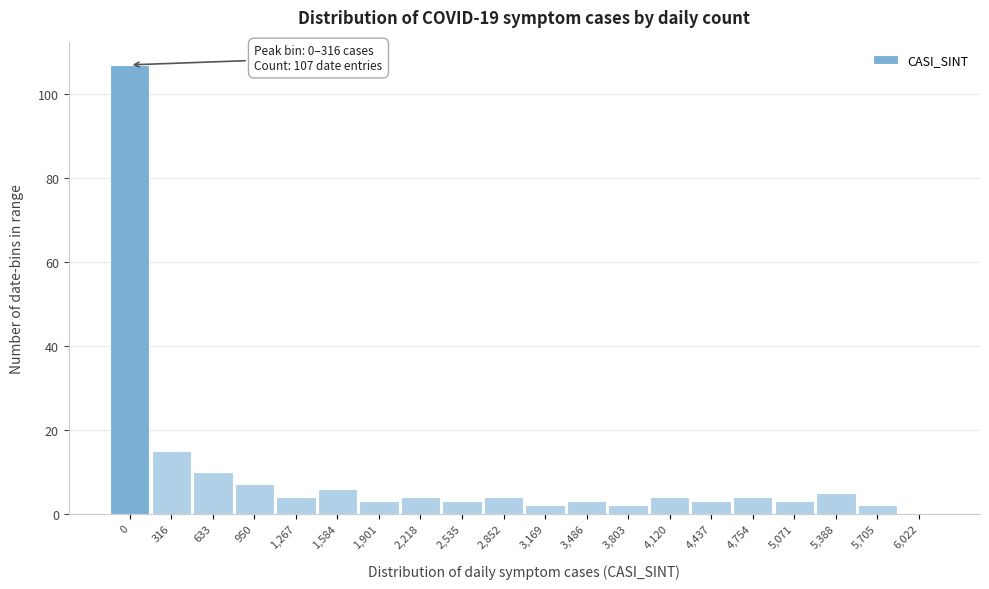

Reading left to right, what are all the values shown in this chart?

0=107	316=15	633=10	950=7	1,267=4	1,584=6	1,901=3	2,218=4	2,535=3	2,852=4	3,169=2	3,486=3	3,803=2	4,120=4	4,437=3	4,754=4	5,071=3	5,388=5	5,705=2	6,022=0